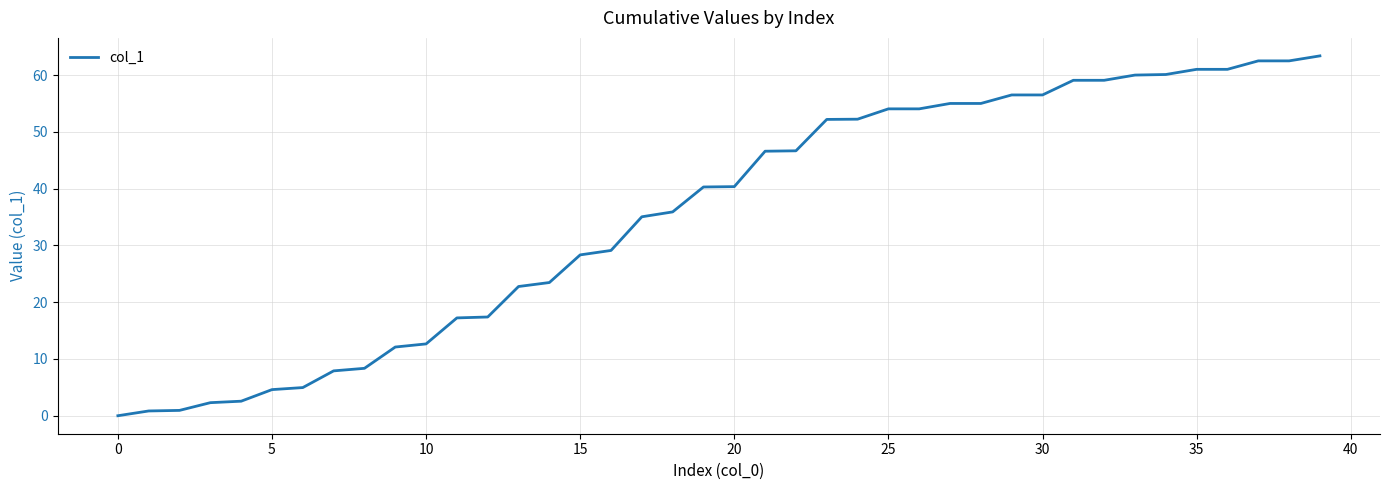

What is the greatest value displayed?

63.4